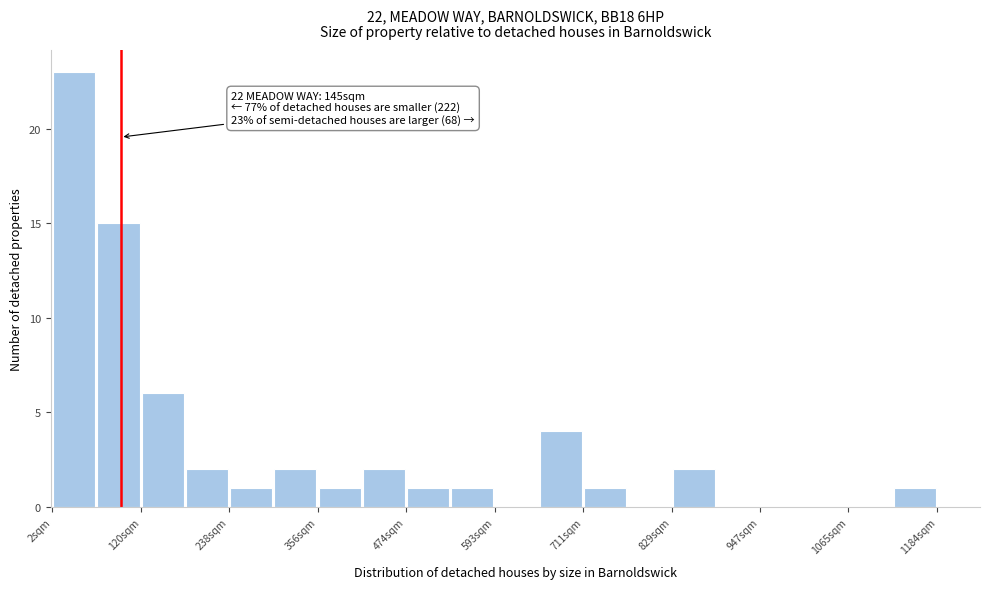

Around what value on the x-axis is the tallest bar? Give the approximate position of its centre, as read against the axis.

40